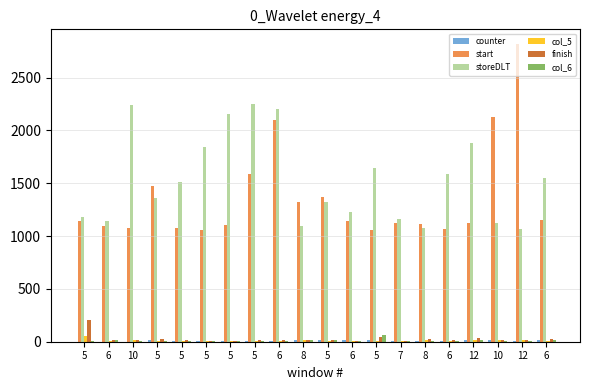

What is the label of the 18th bar from the right?

10